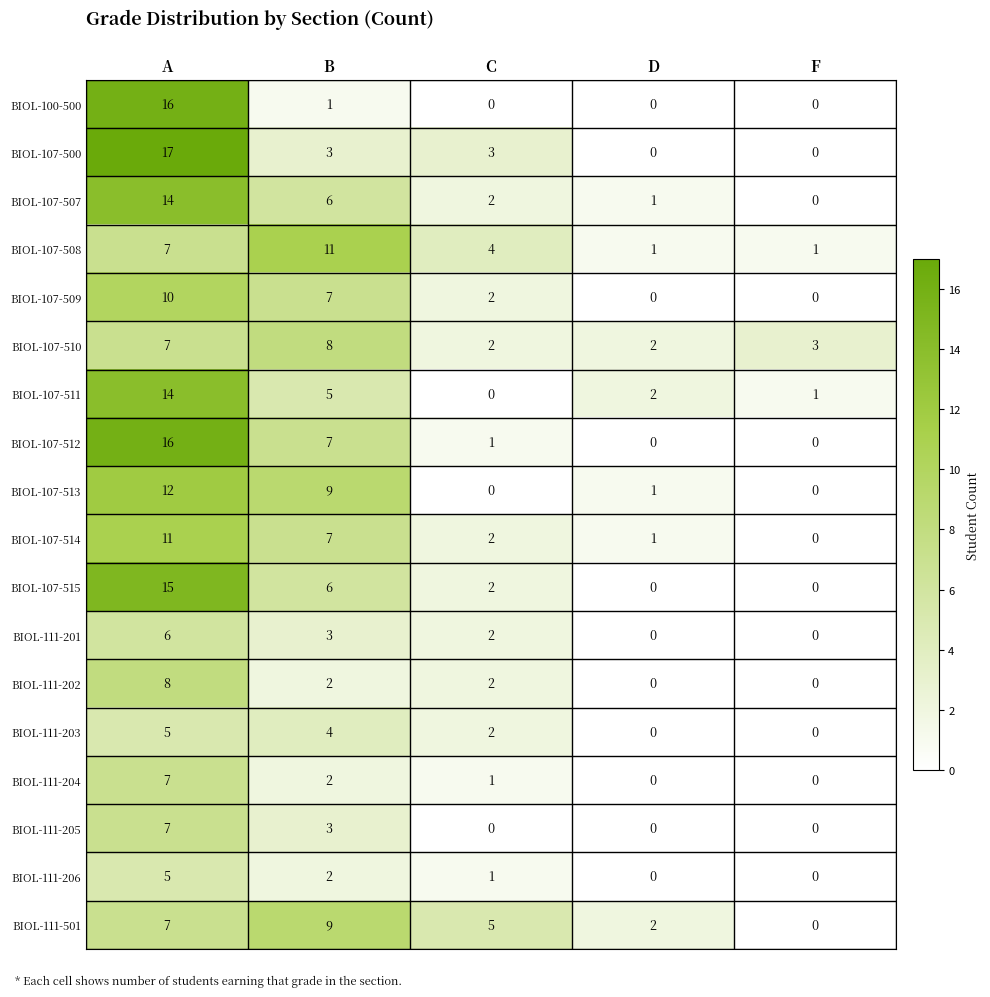

Which series has the largest range (max minus min)?

BIOL-107-500